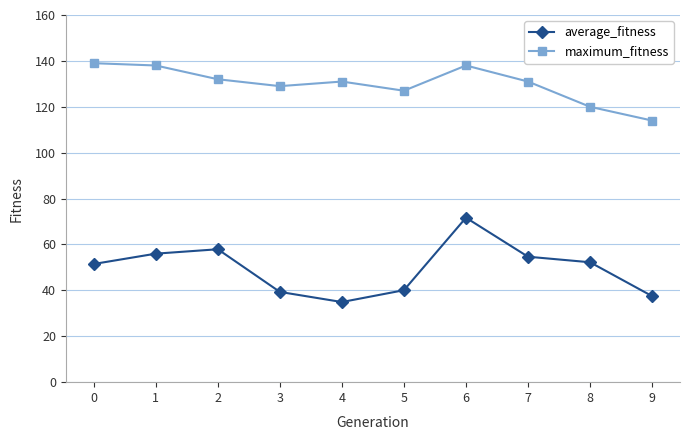

True or false: maximum_fitness and average_fitness intersect in this chart.

False